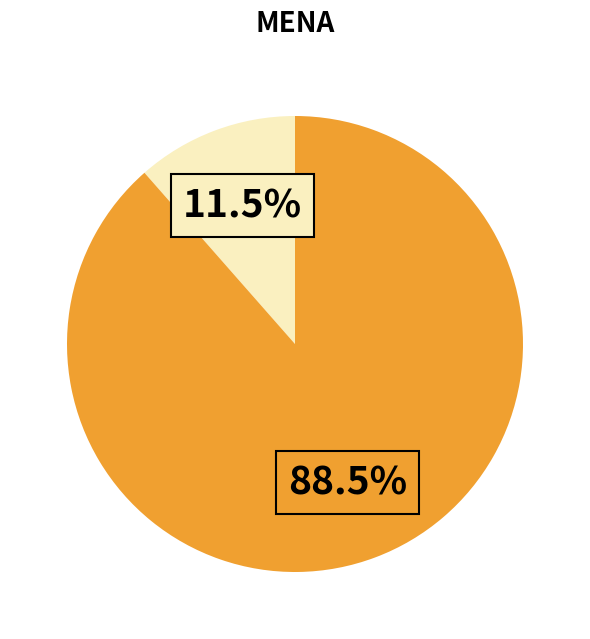

Does any single category account for the majority?

Yes